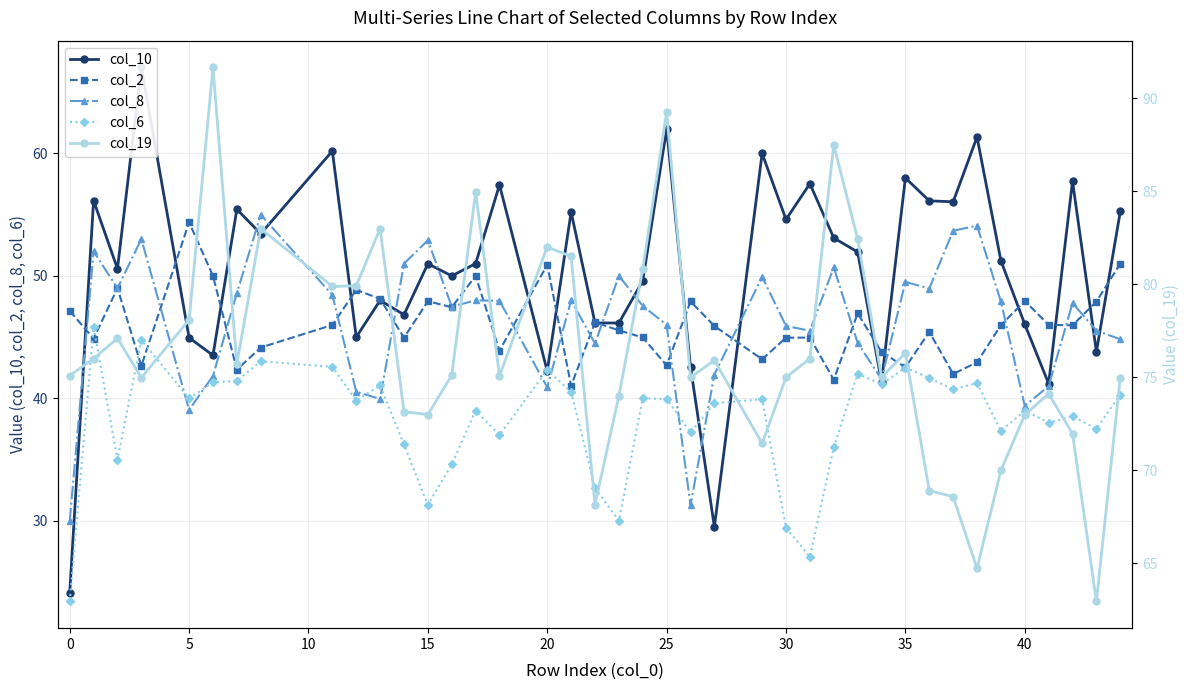

True or false: col_19 and col_8 cross at least once.

False